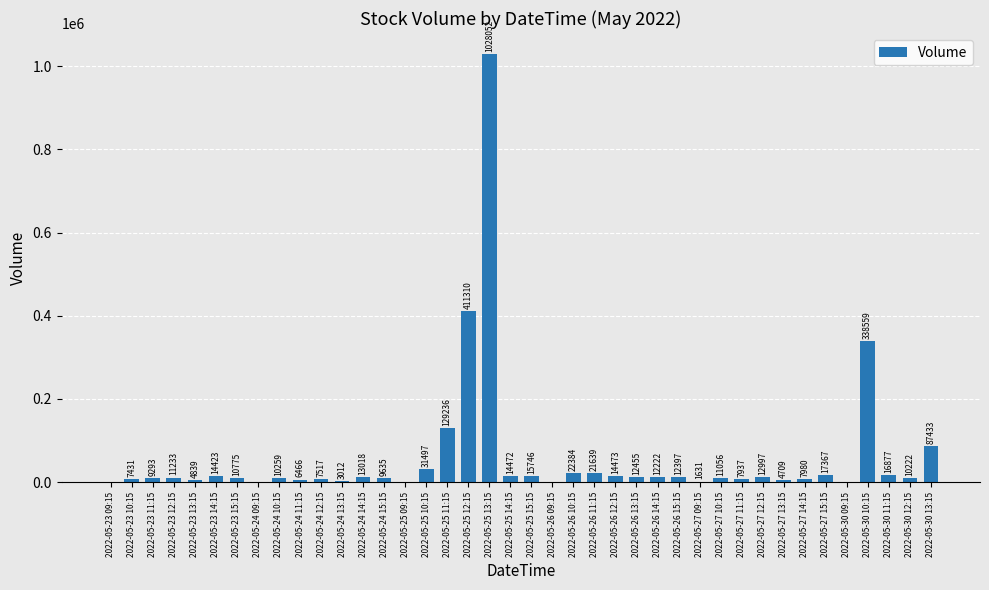

What is the greatest value displayed?

1028052